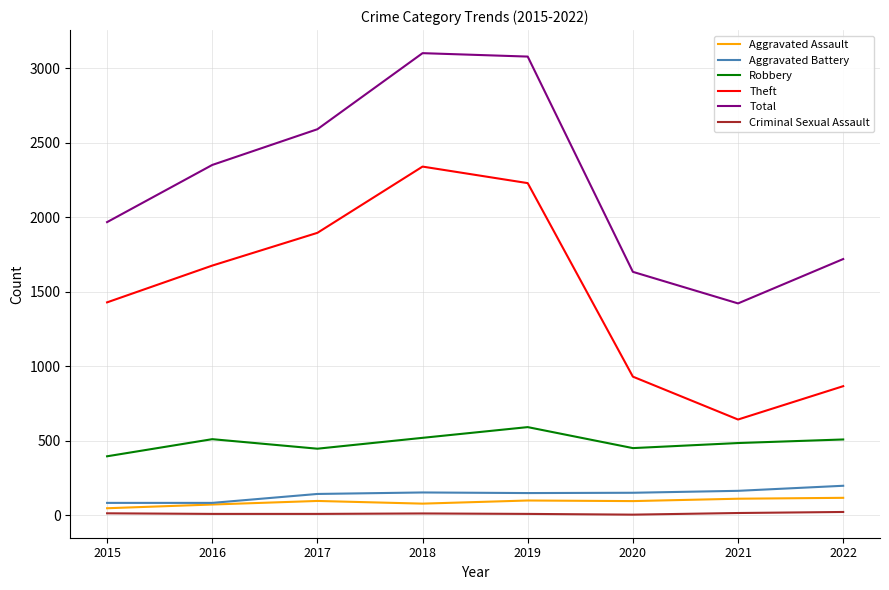

What are all the series names shown in the legend?

Aggravated Assault, Aggravated Battery, Robbery, Theft, Total, Criminal Sexual Assault